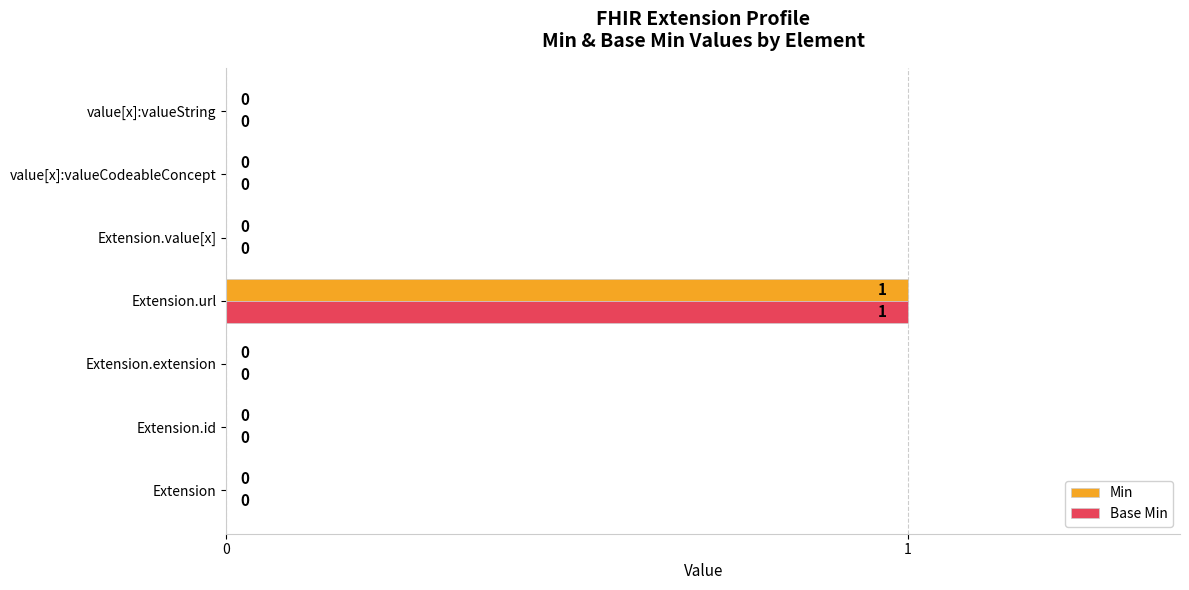

Is the value of Min at Extension.value[x] greater than the value of Base Min at Extension.url?

No